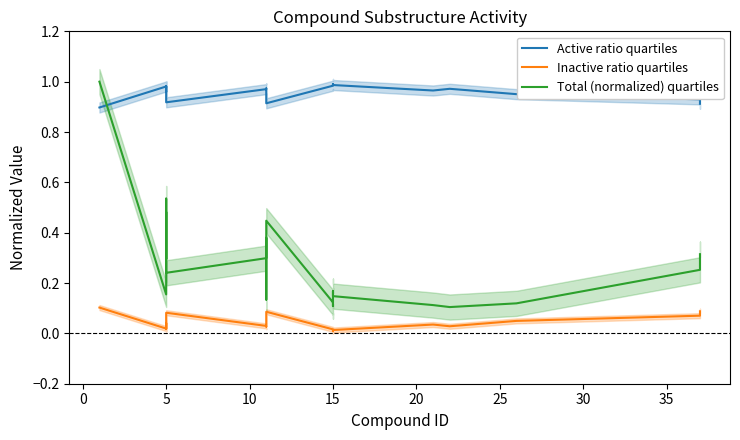

At which category does Total (normalized) quartiles reach its first local peak?

5